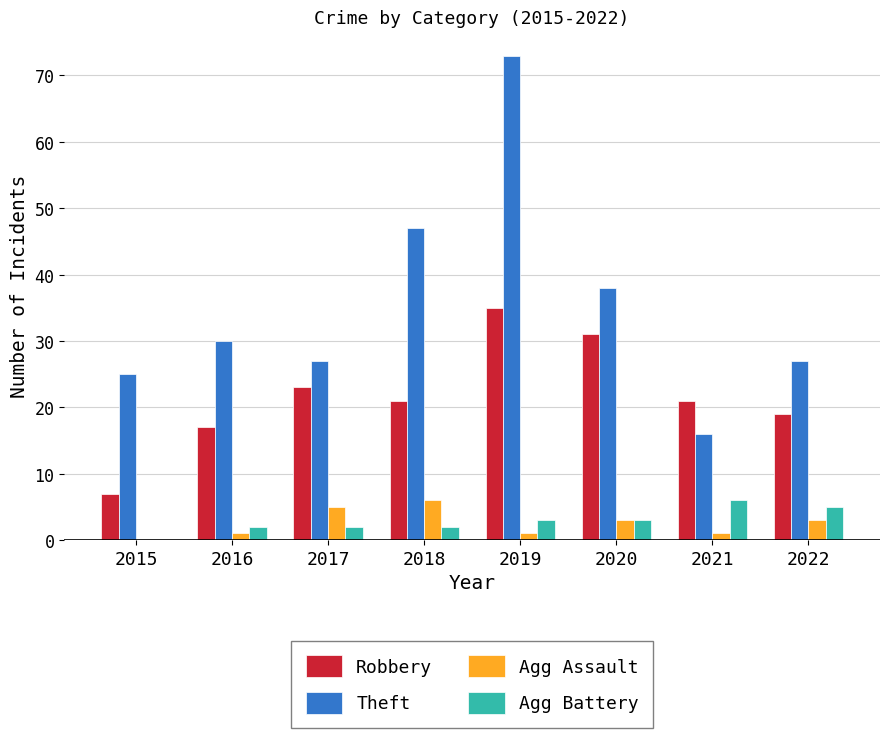

Reading right to left, what are all the values shown in this chart?

Robbery: 19	21	31	35	21	23	17	7
Theft: 27	16	38	73	47	27	30	25
Agg Assault: 3	1	3	1	6	5	1	0
Agg Battery: 5	6	3	3	2	2	2	0